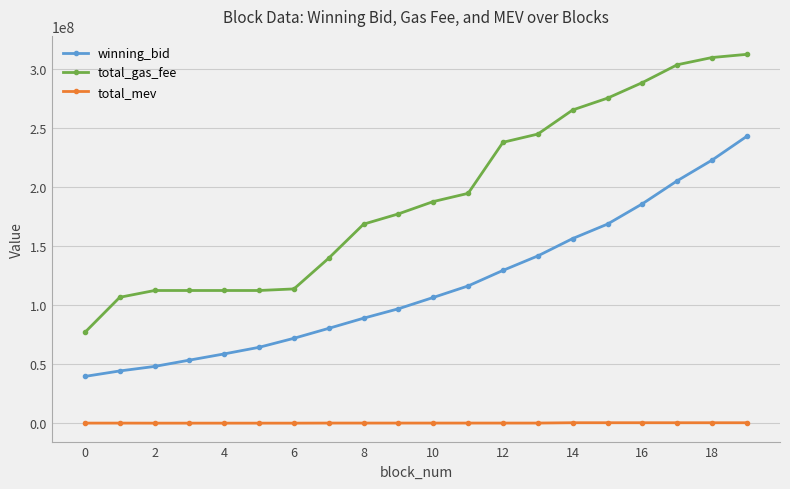

Rank the series by their average value, from lowest to highest.

total_mev, winning_bid, total_gas_fee